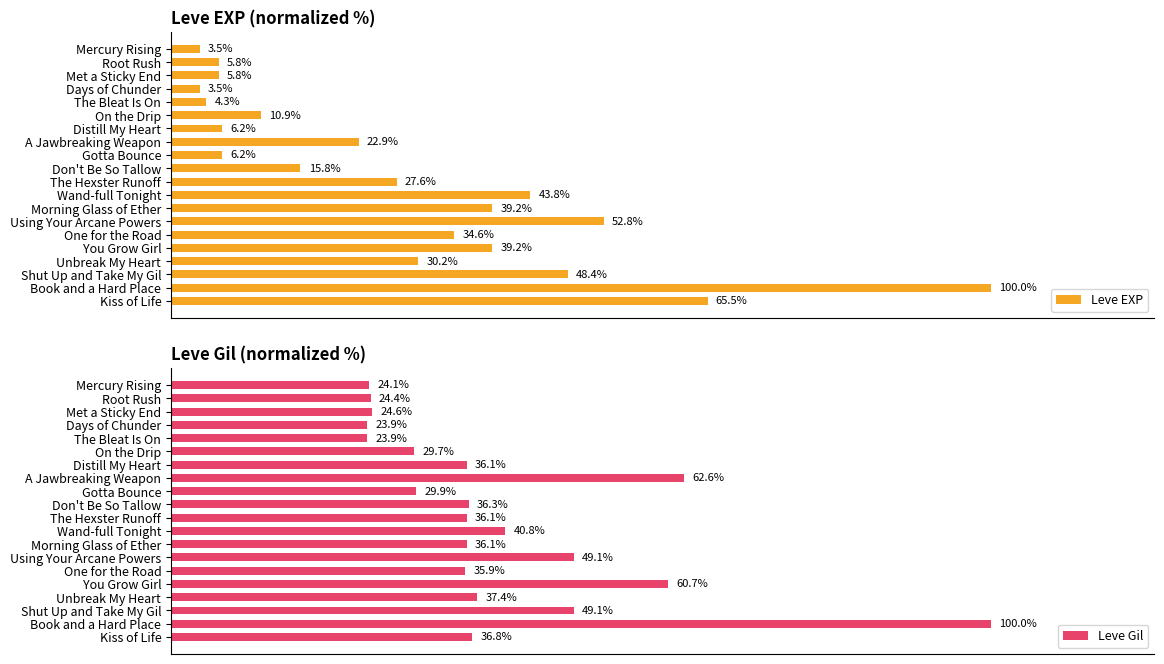

Rank the series by their maximum value, from highest to lowest.

Leve EXP, Leve Gil